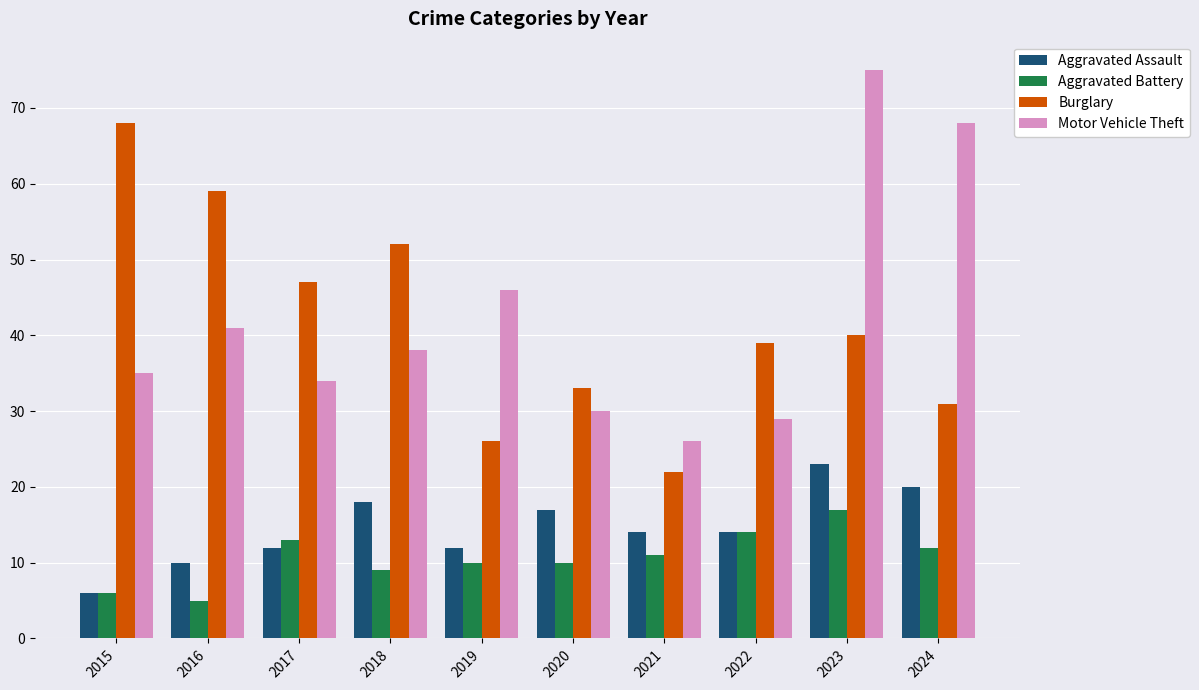

At which category does the chart reach its minimum across all series?

2016